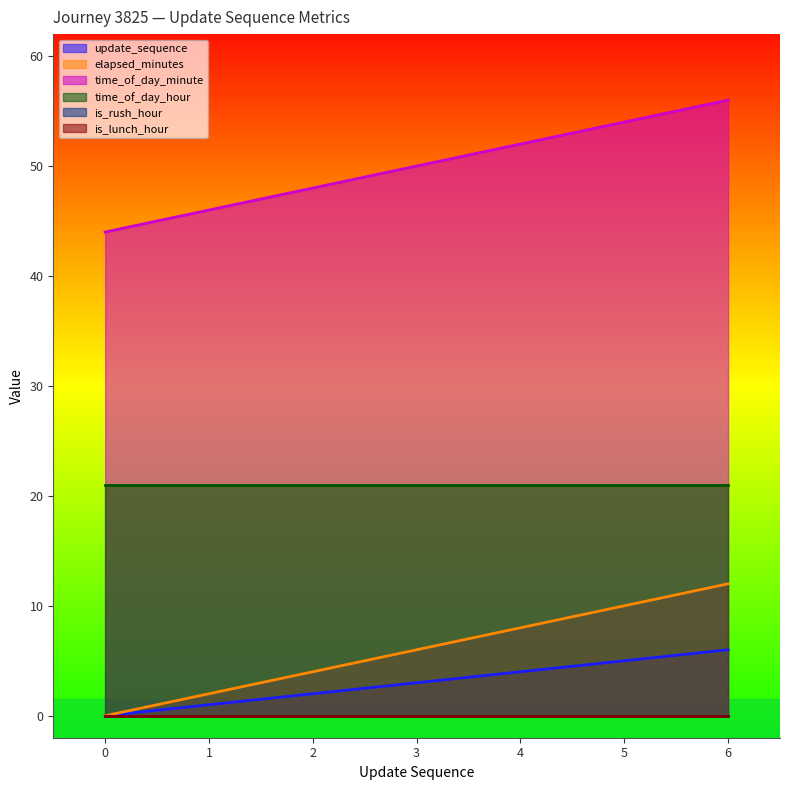

At which label is elapsed_minutes closest to 6?

3